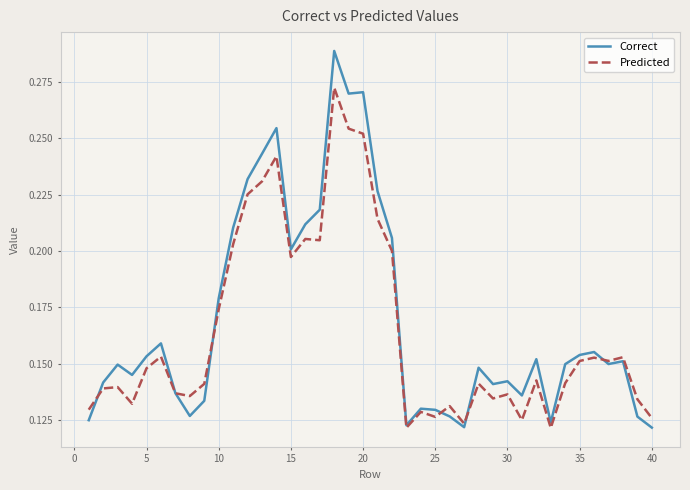

Which series has the largest range (max minus min)?

Correct